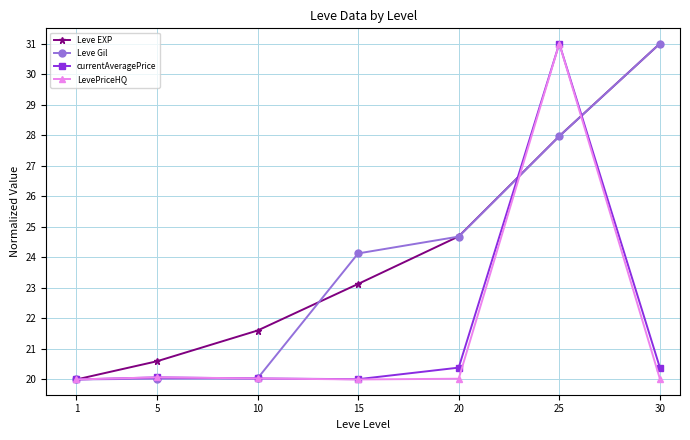

Is the value of Leve Gil at 10 greater than the value of Leve EXP at 20?

No